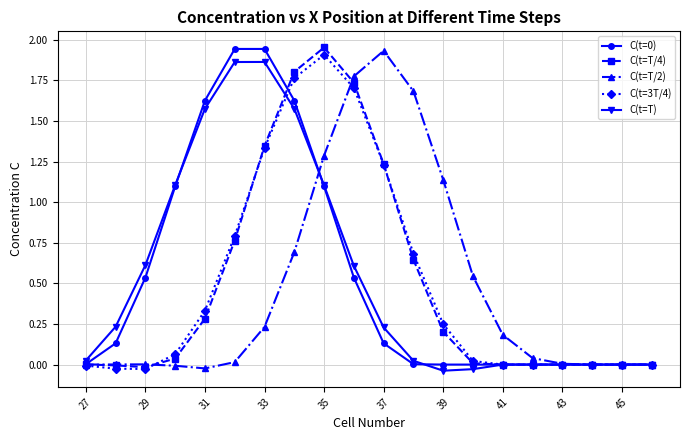

Rank the series by their maximum value, from highest to lowest.

C(t=T/4), C(t=0), C(t=T/2), C(t=3T/4), C(t=T)